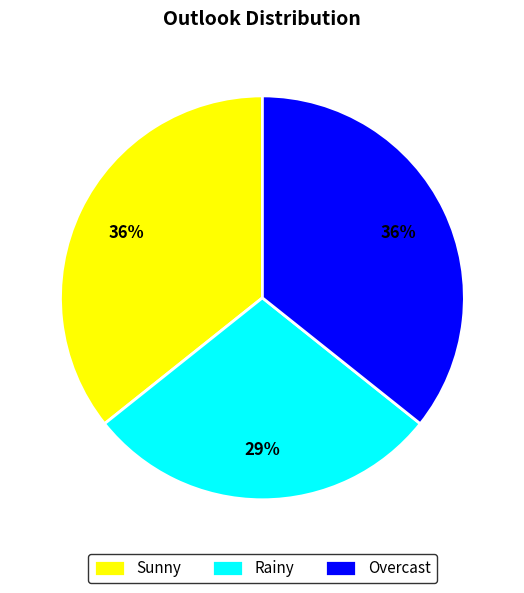

Which slice is the smallest?

Rainy